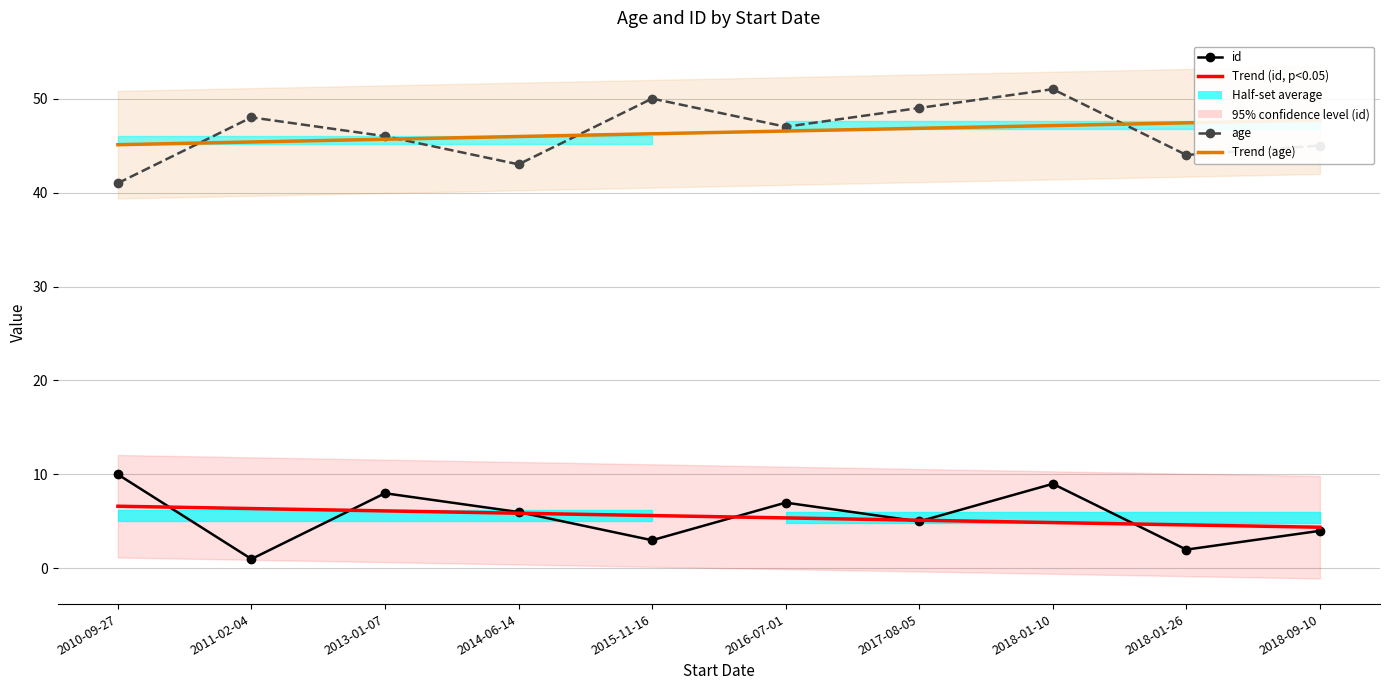

How many interior local peaks does the id series have?

3